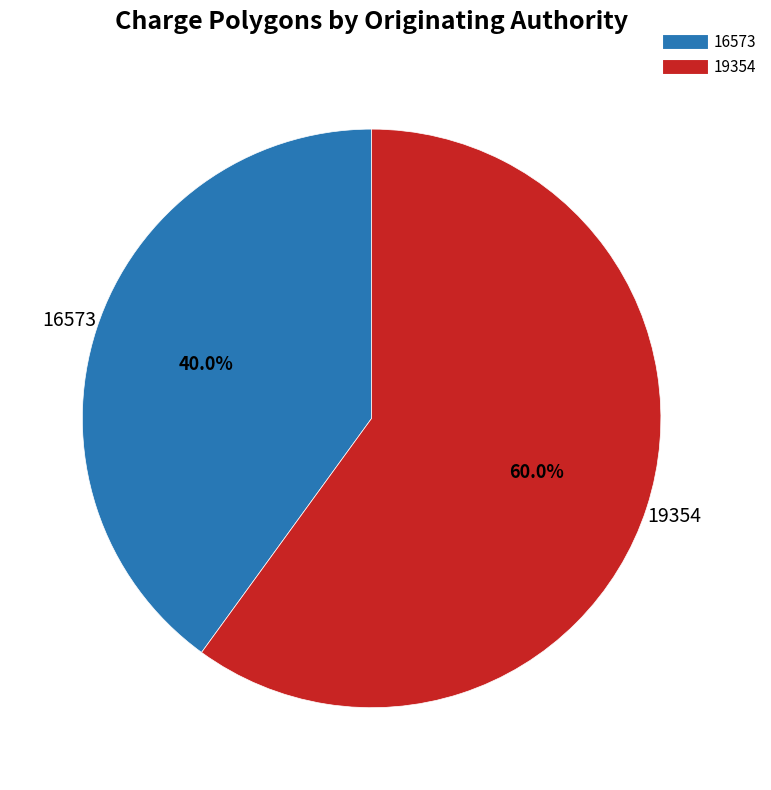

Rank the categories by value from highest to lowest.

19354, 16573